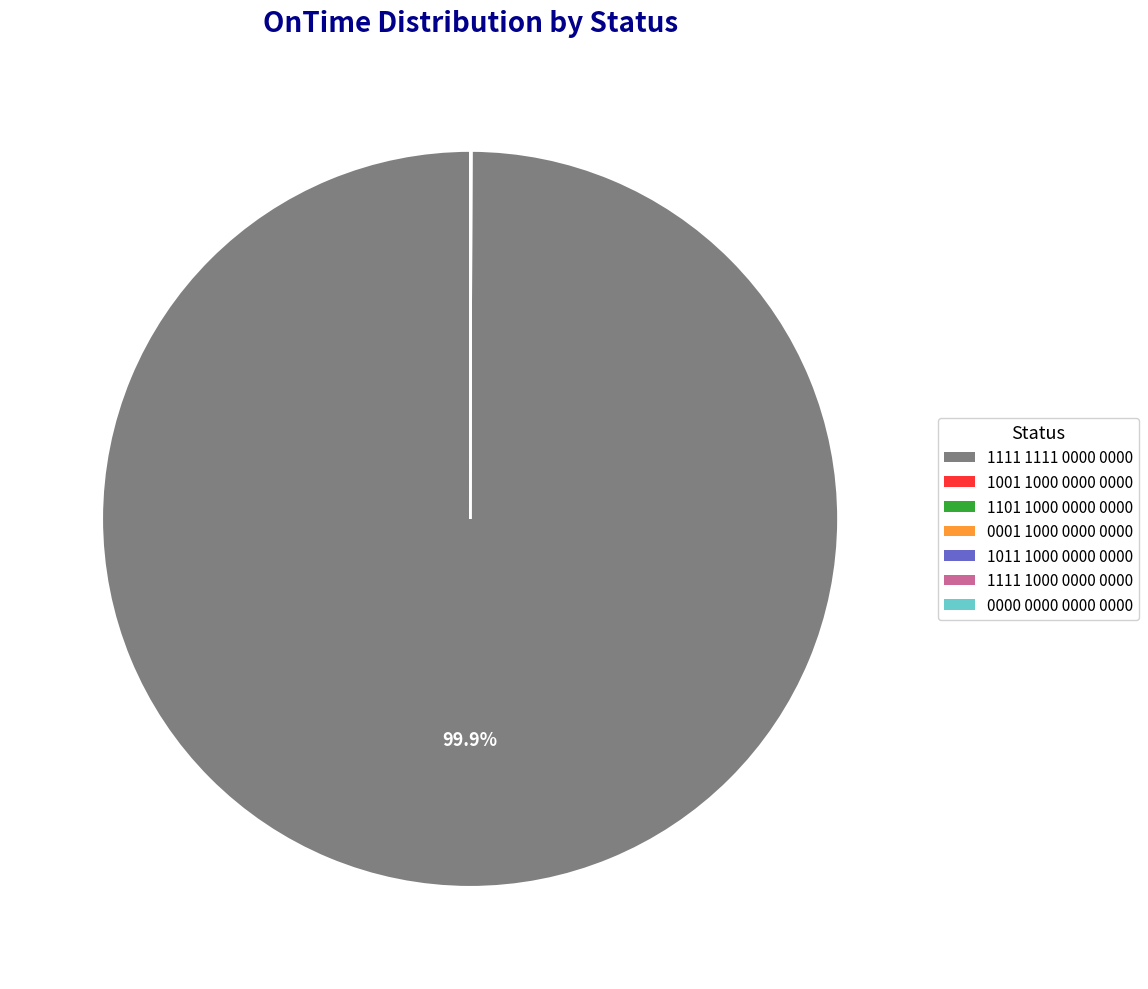

Which category has the biggest portion of the pie?

1111 1111 0000 0000